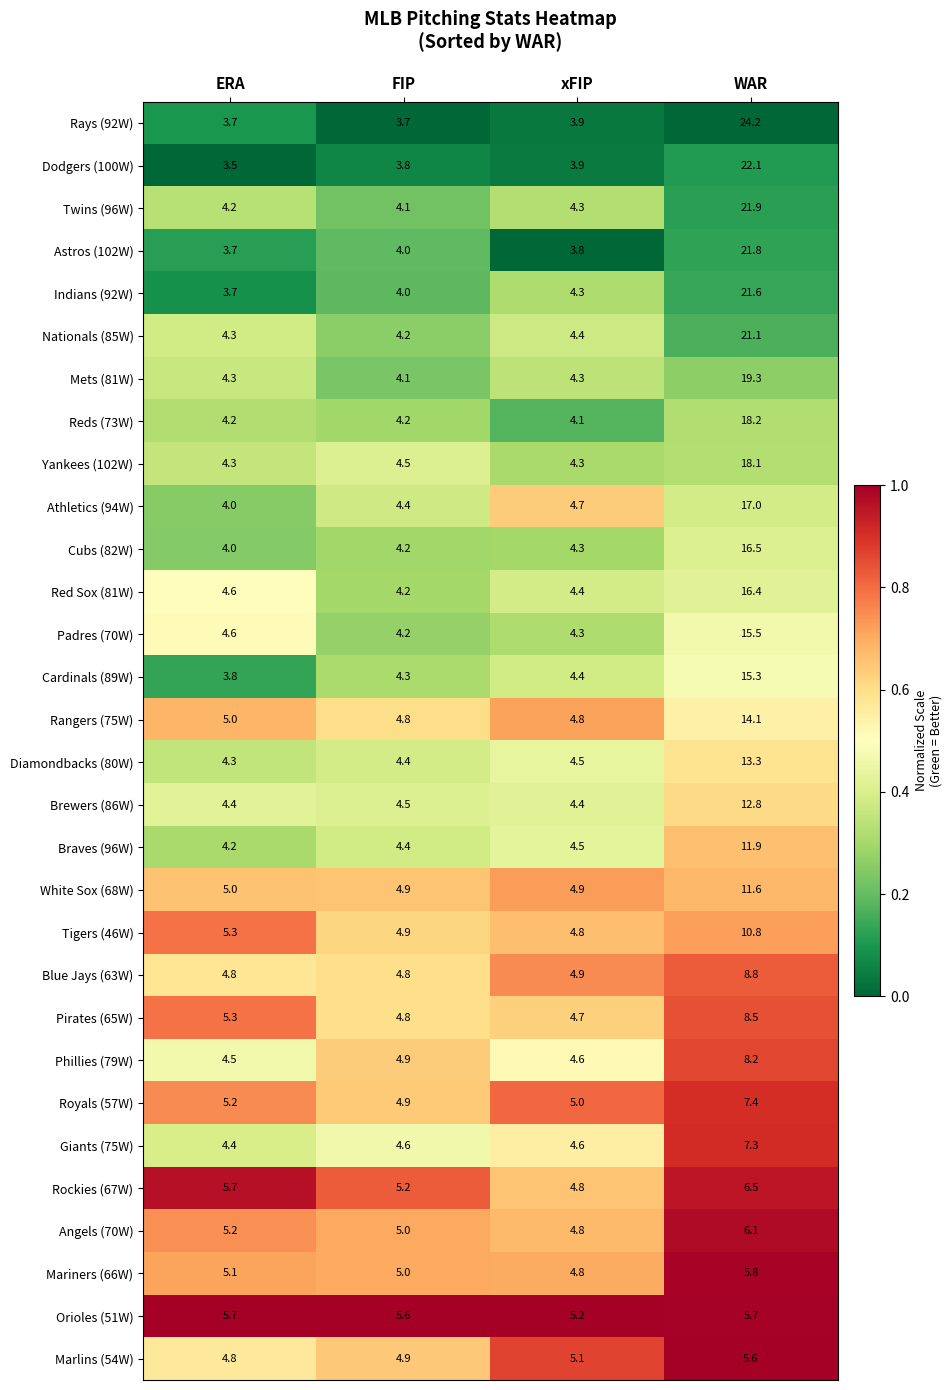

The value of Dodgers (100W) at WAR is 22.1. True or false?

True